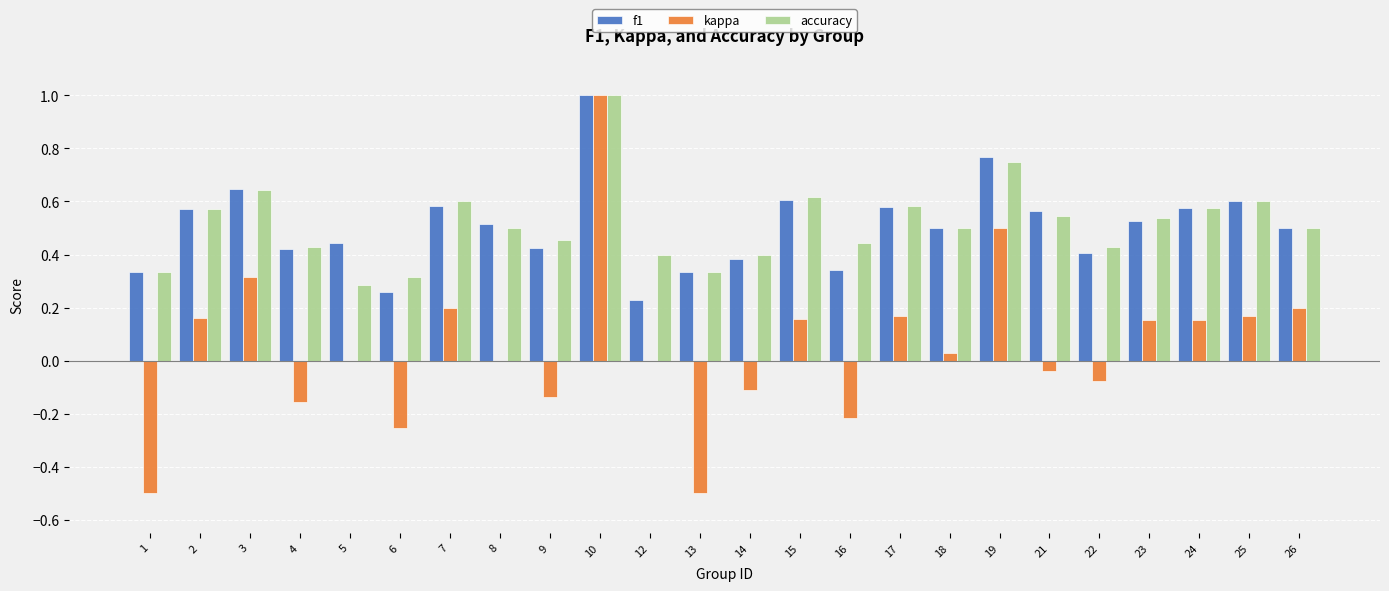

Between 10 and 17, which series saw the biggest shift?

kappa